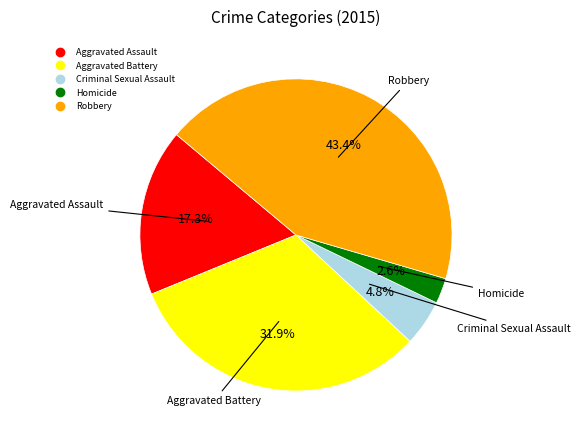

Which has a higher value, Robbery or Criminal Sexual Assault?

Robbery